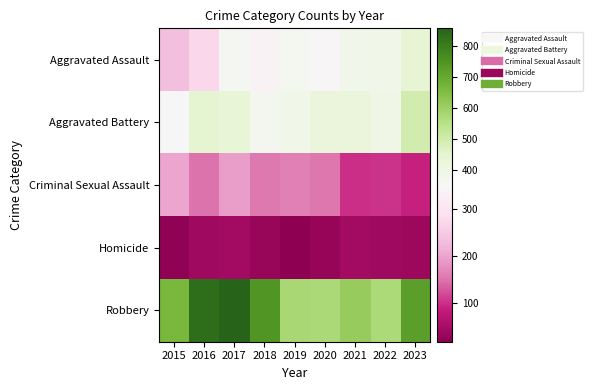

Reading left to right, transcribe all the data shown in this chart.

Aggravated Assault: 2015=233	2016=271	2017=365	2018=338	2019=366	2020=347	2021=383	2022=389	2023=439
Aggravated Battery: 2015=350	2016=449	2017=430	2018=373	2019=386	2020=418	2021=418	2022=395	2023=495
Criminal Sexual Assault: 2015=201	2016=149	2017=194	2018=154	2019=162	2020=151	2021=101	2022=103	2023=91
Homicide: 2015=22	2016=42	2017=47	2018=34	2019=19	2020=30	2021=45	2022=41	2023=39
Robbery: 2015=665	2016=837	2017=857	2018=746	2019=576	2020=574	2021=609	2022=570	2023=724